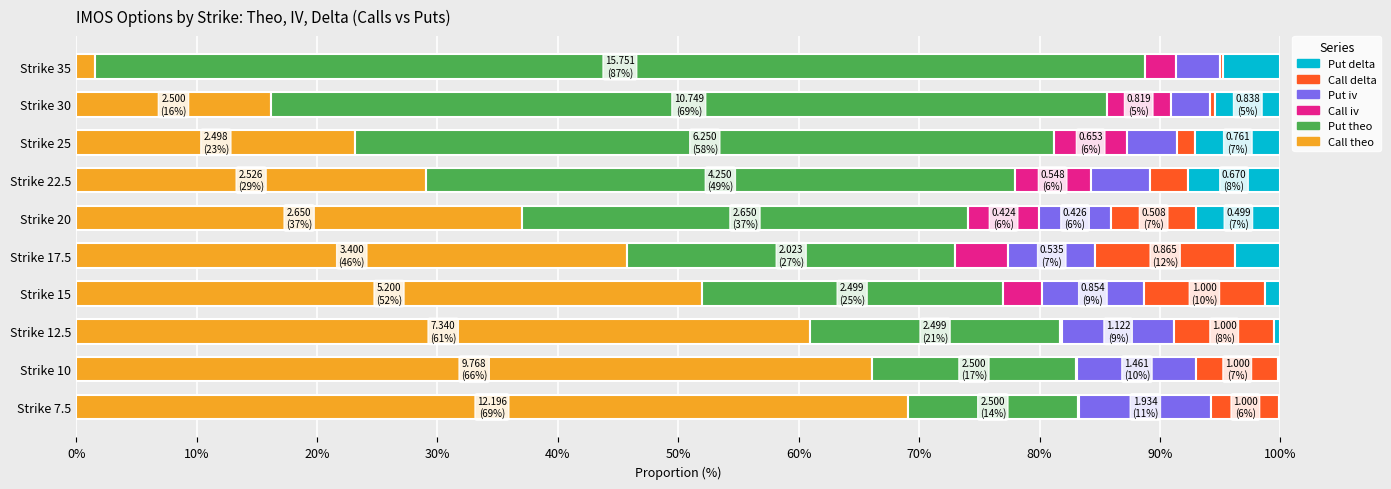

What is the total value across all series at Strike 22.5?

100.0